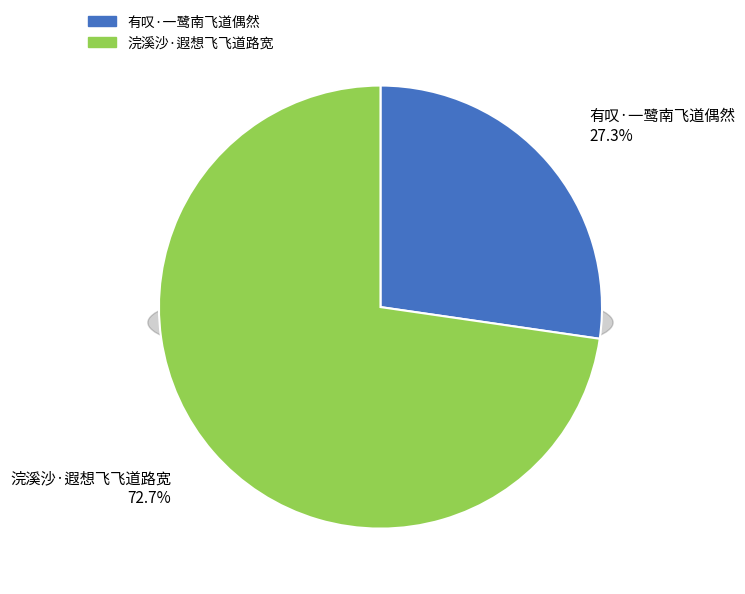

Combined, what portion of the pie is 有叹·一鹭南飞道偶然 and 浣溪沙·遐想飞飞道路宽?

100.0%